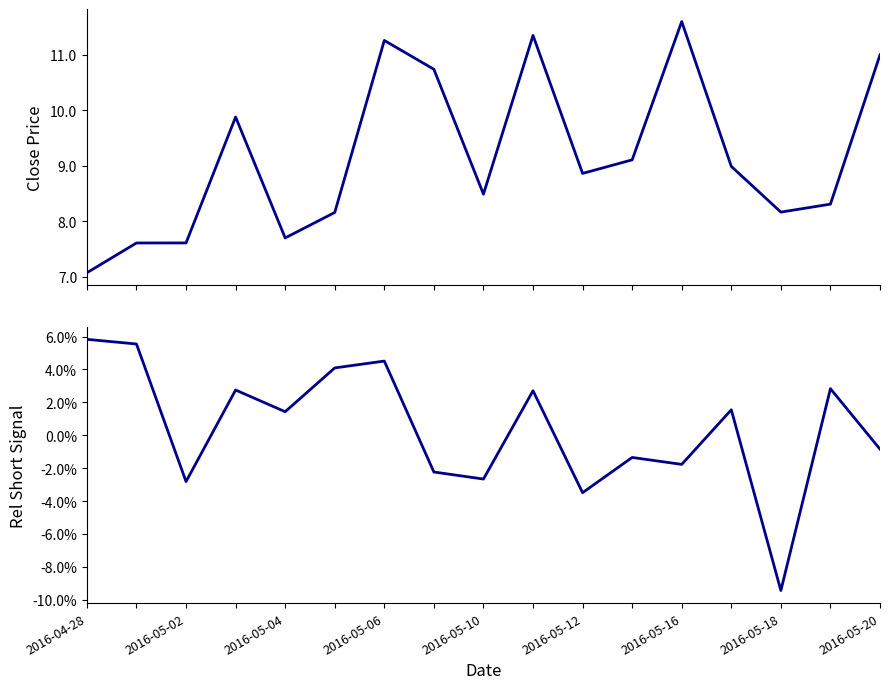

Between 2016-05-20 and 2016-05-12, which is larger?

2016-05-20